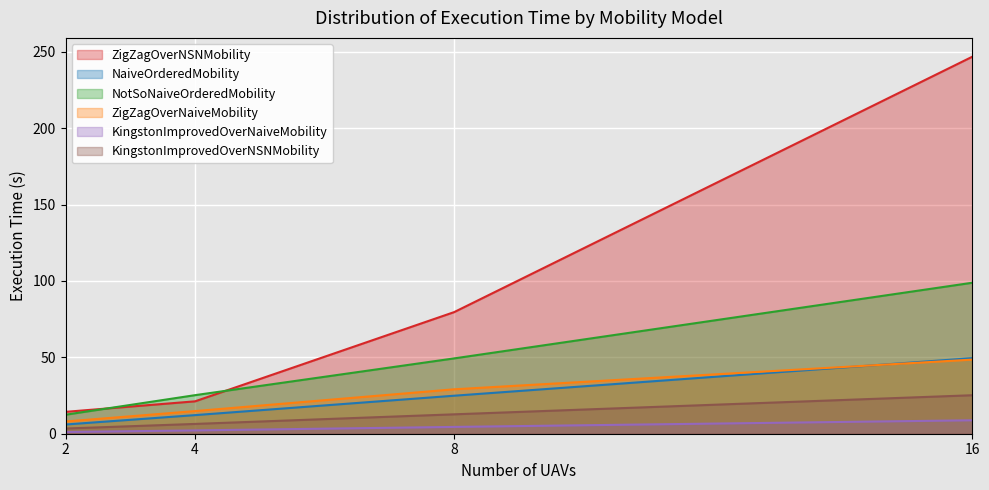

How many categories are shown in the chart?

4